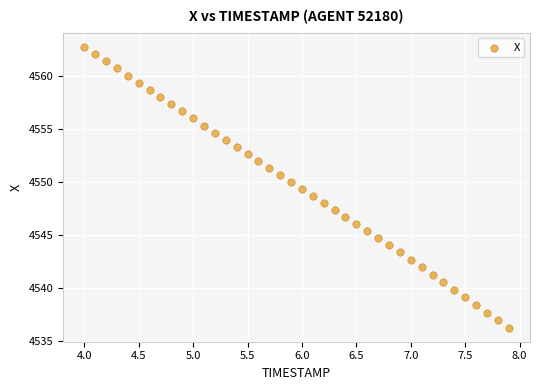

What is the range of Y values (max minus min)?

26.5